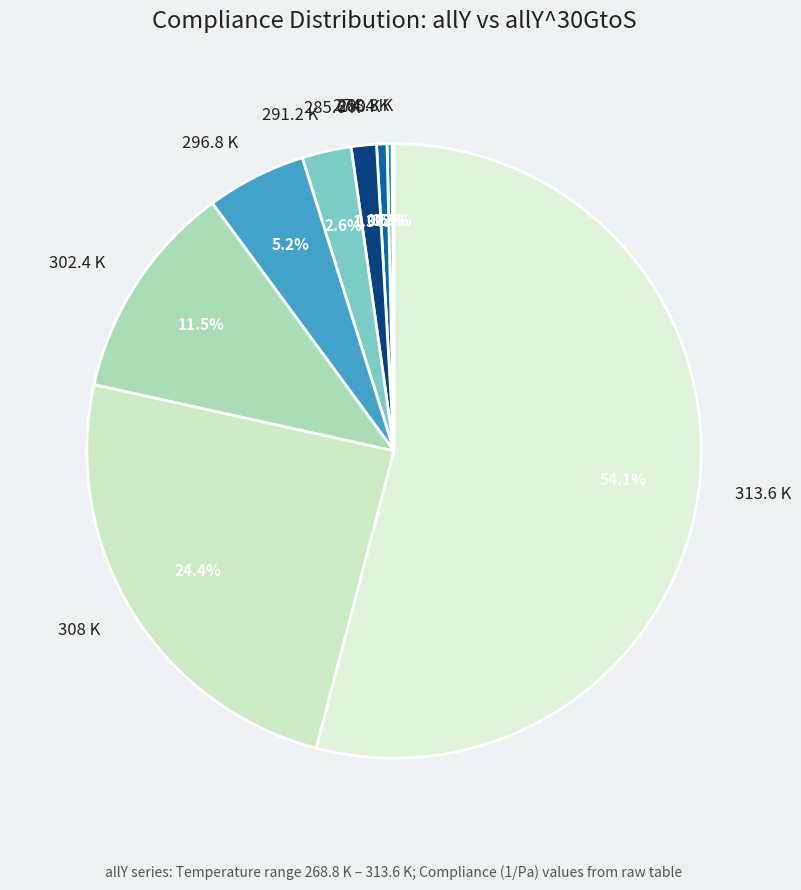

What is the largest slice in the pie chart?

313.6 K